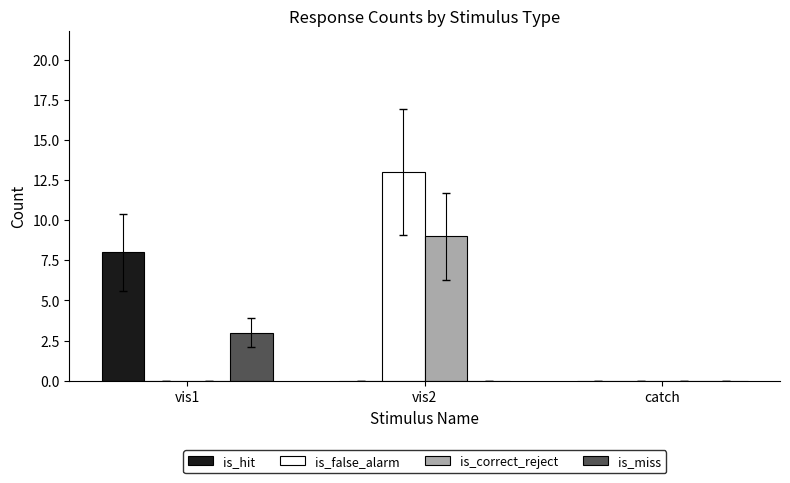

Which series has the largest total across all categories?

is_false_alarm